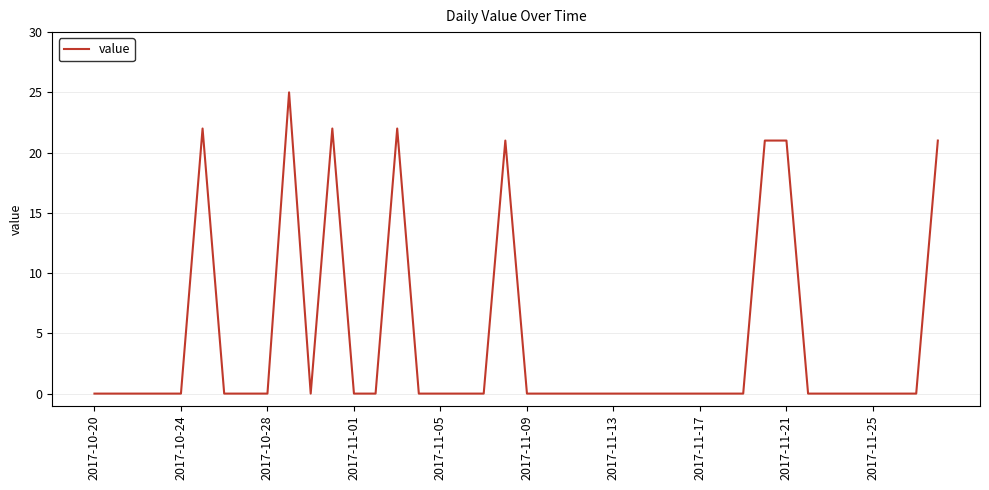

What is the difference between the maximum and minimum values?

25